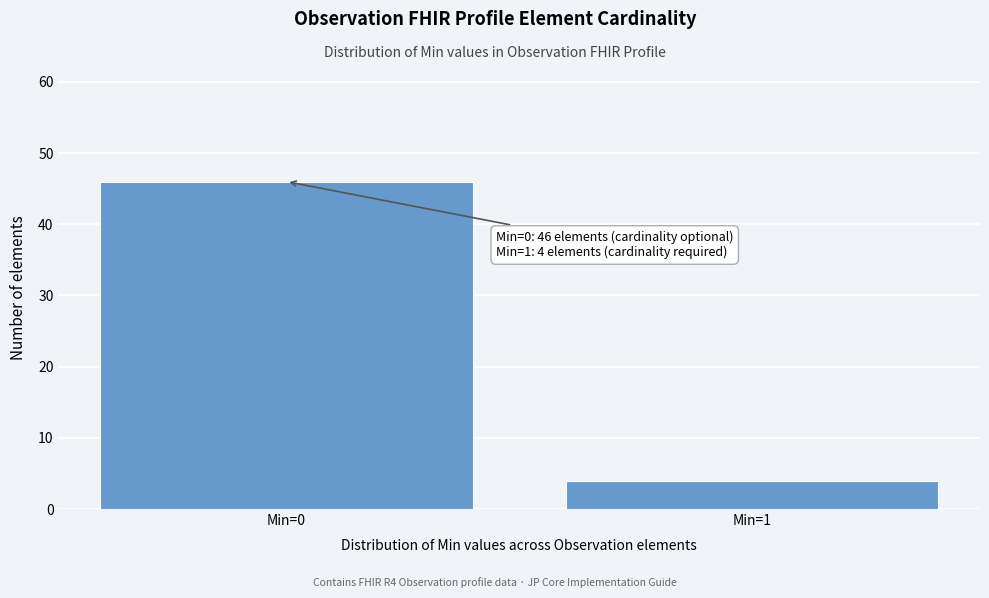

Reading right to left, transcribe all the data shown in this chart.

4	46